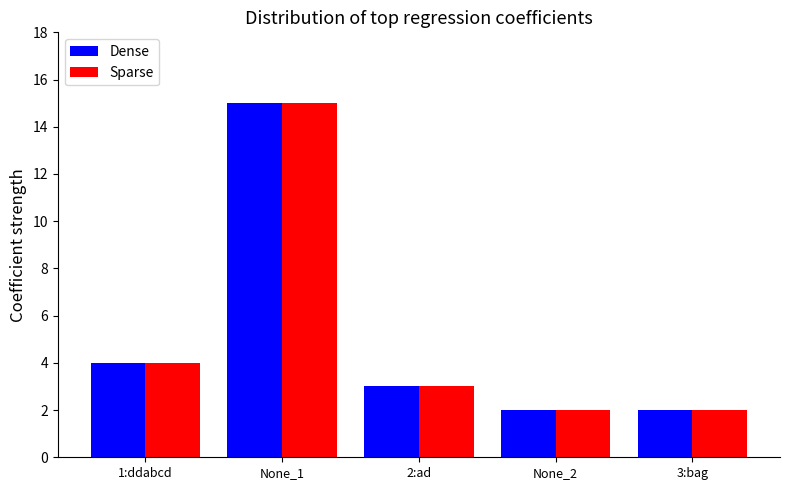

What is the highest value of the Sparse series?

15